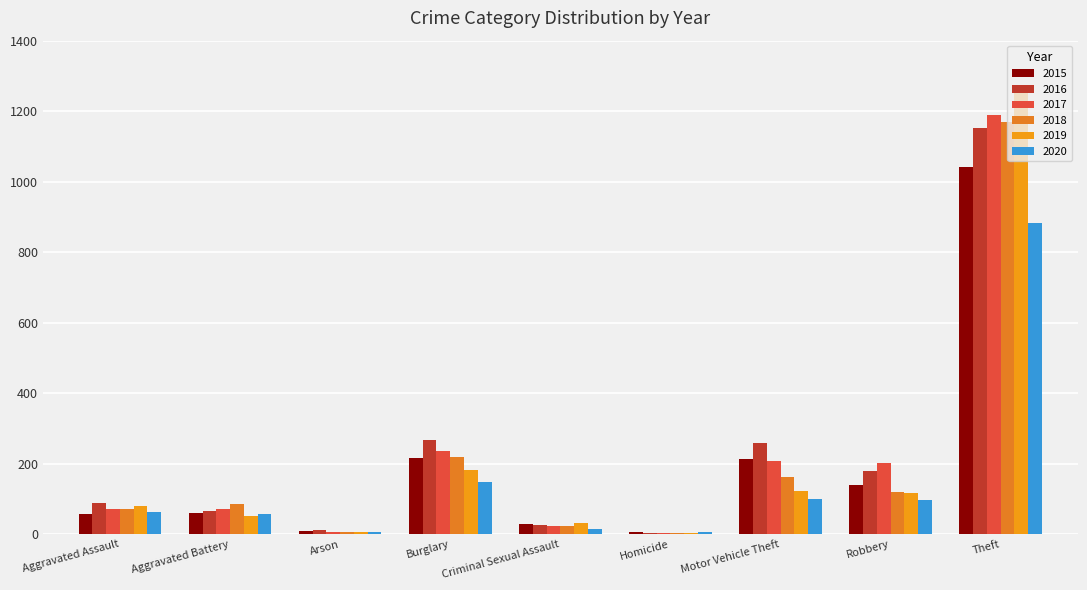

What position from the right is Aggravated Battery?

8